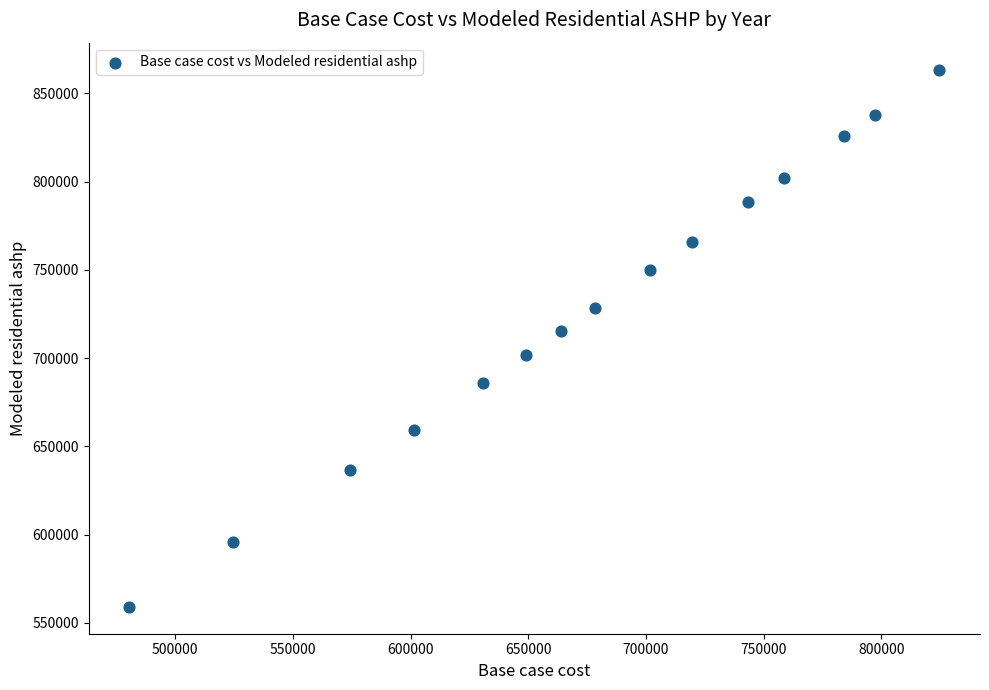

What Y value in the scatter plot is closest to 711313?

715353.3